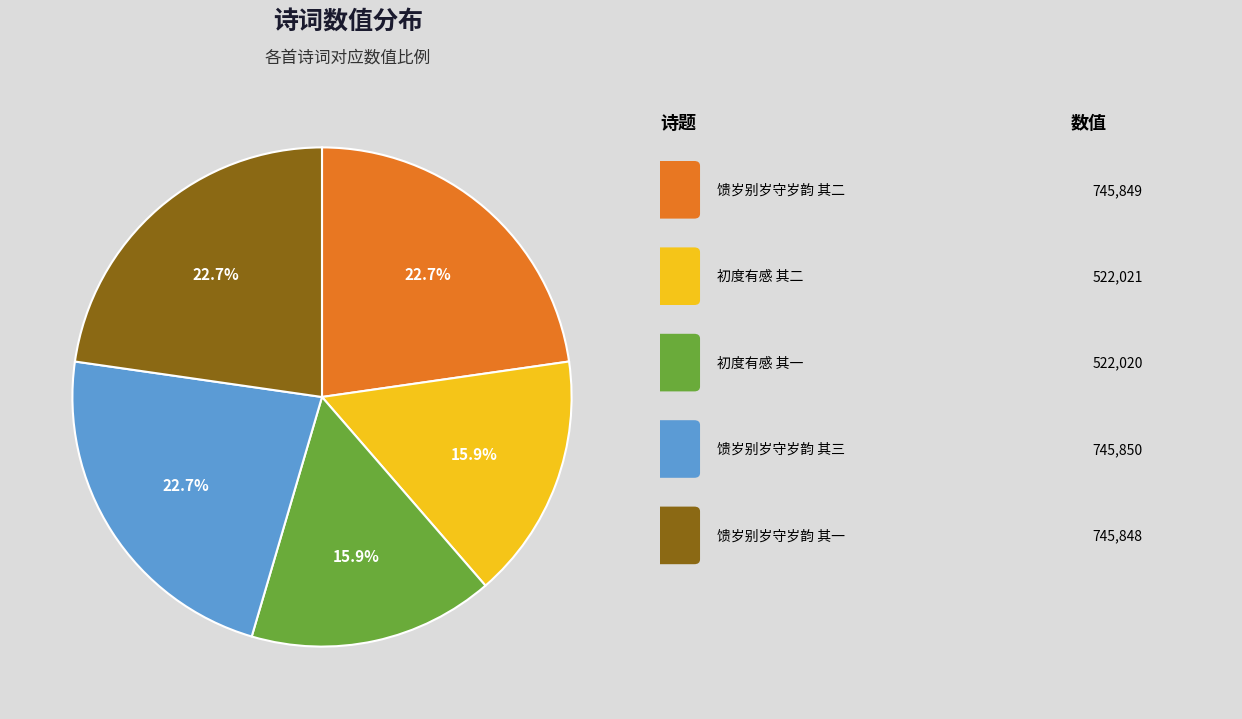

Is there any slice that represents more than half of the pie?

No